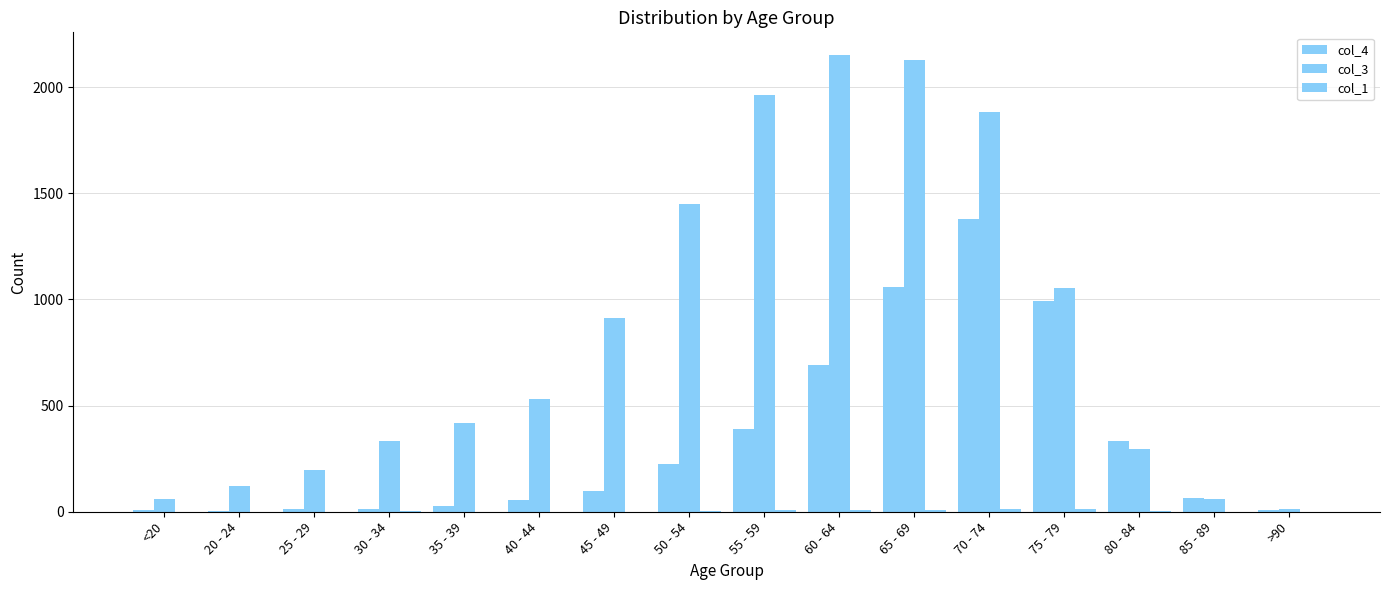

Which has a higher value, 30 - 34 or 45 - 49?

45 - 49